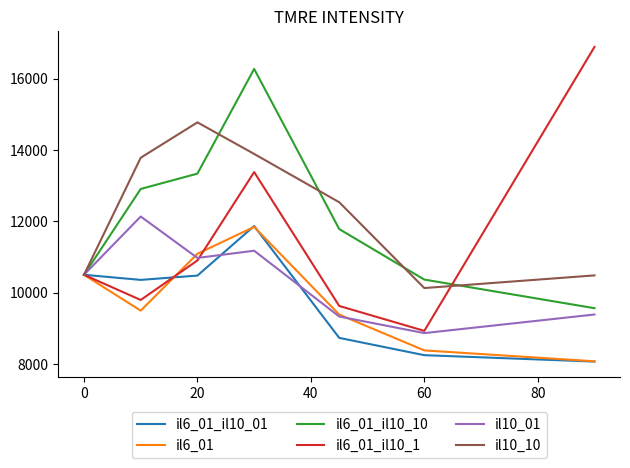

What is the minimum value shown in the chart?

8074.3